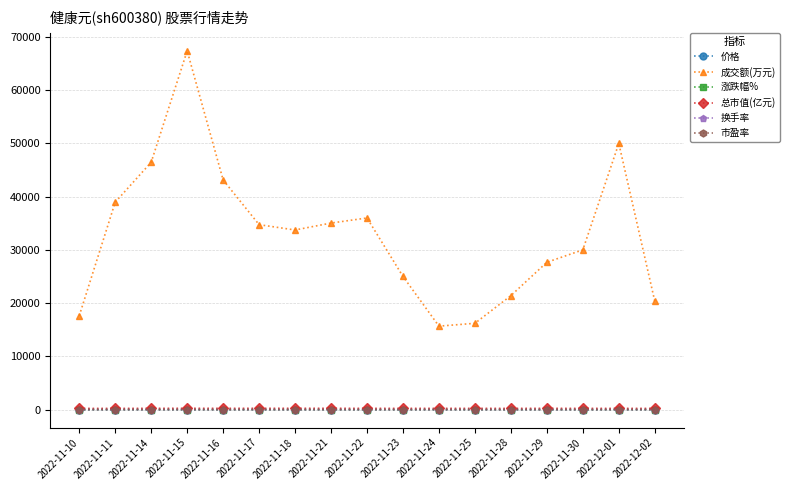

True or false: 成交额(万元) and 涨跌幅% intersect in this chart.

False